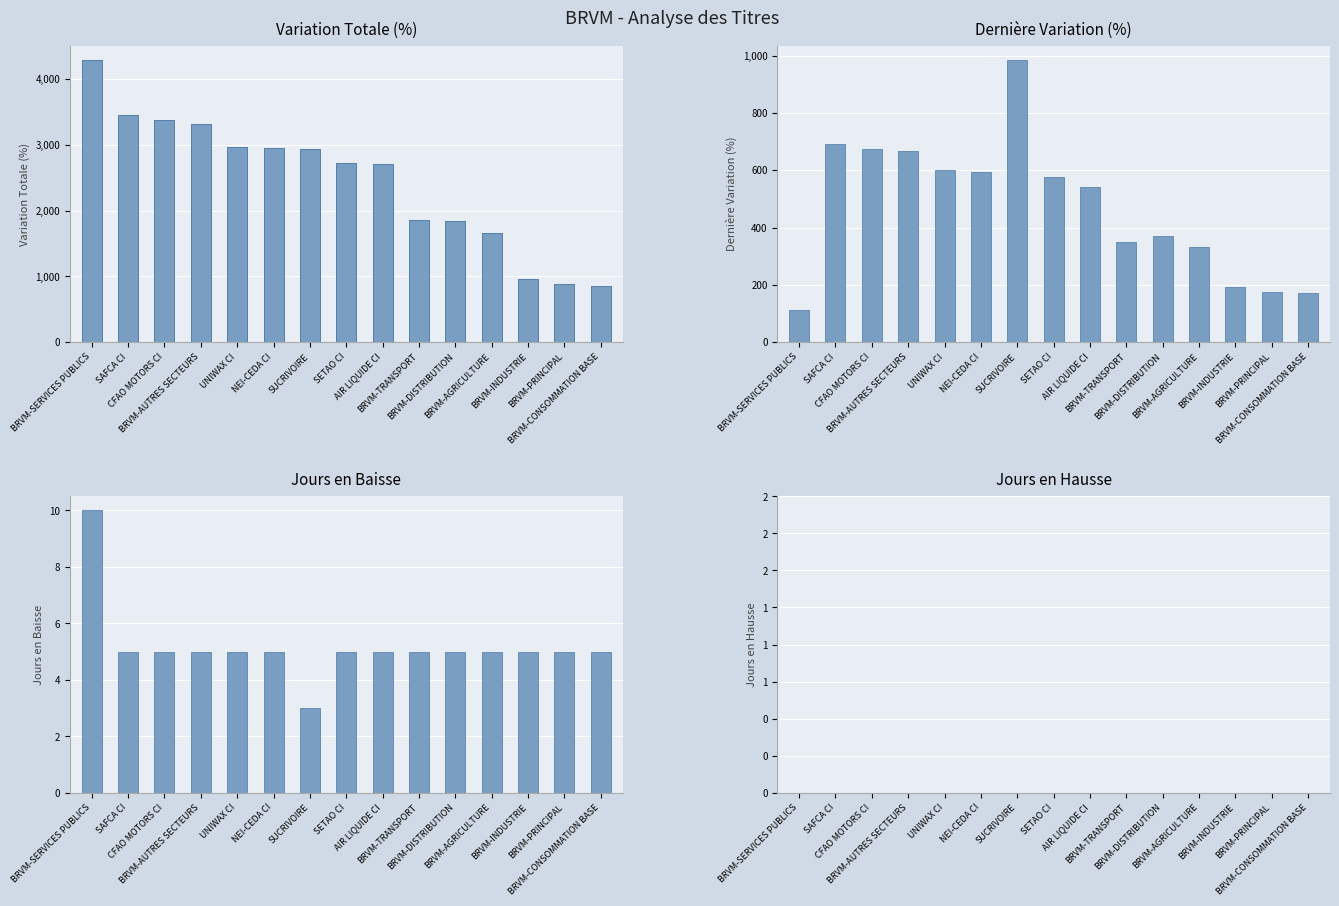

Count the number of categories in the chart.

15